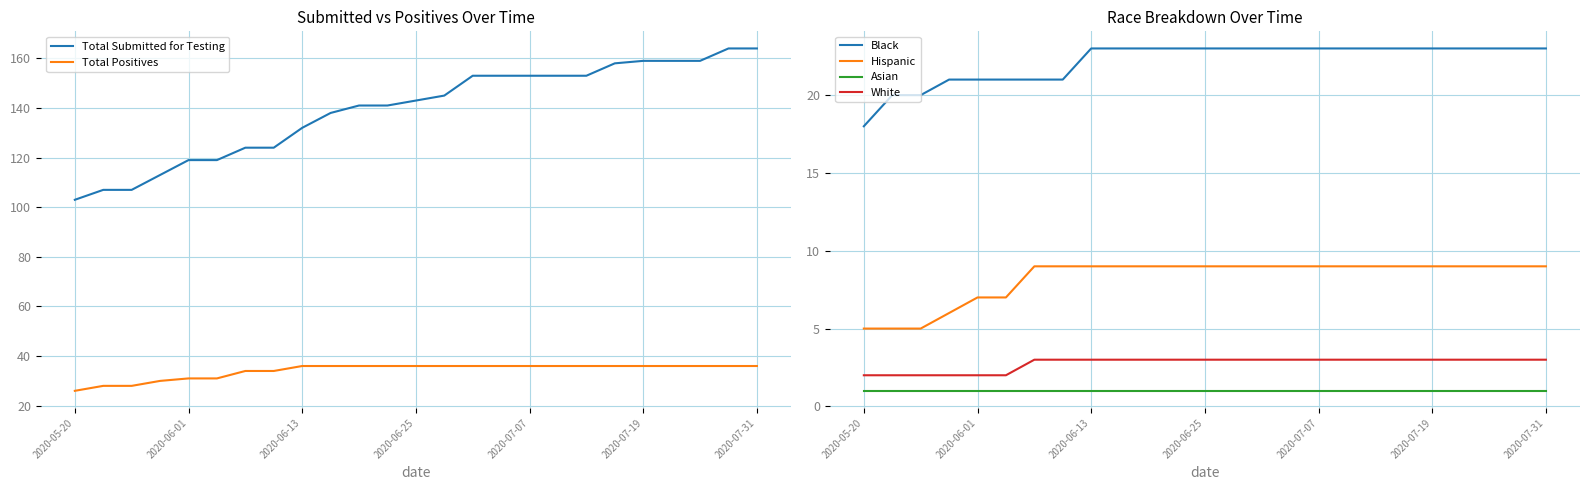

What is the minimum value for Black?

18